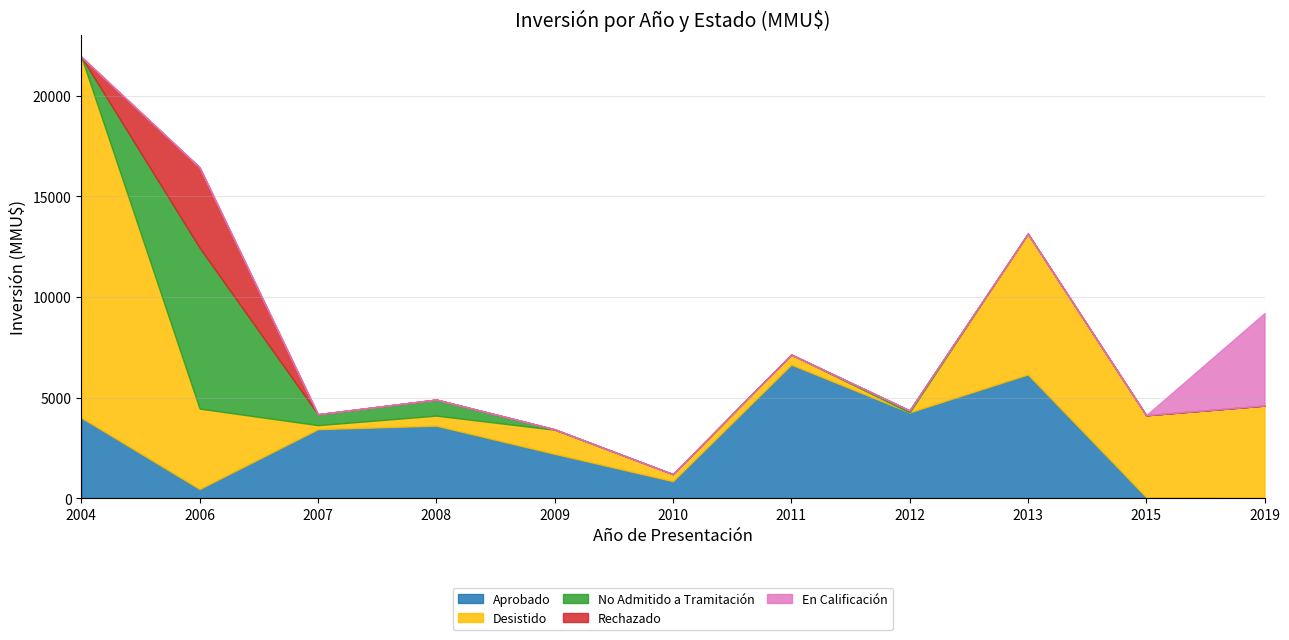

True or false: Rechazado and No Admitido a Tramitación cross at least once.

False